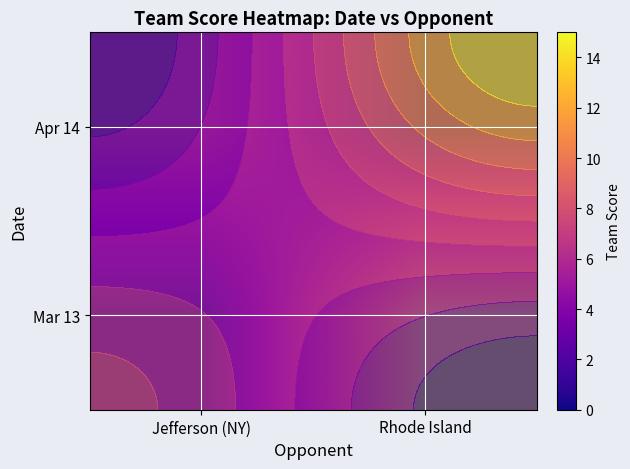

What is the sum of the Apr 14 values at Rhode Island and Jefferson (NY)?

8